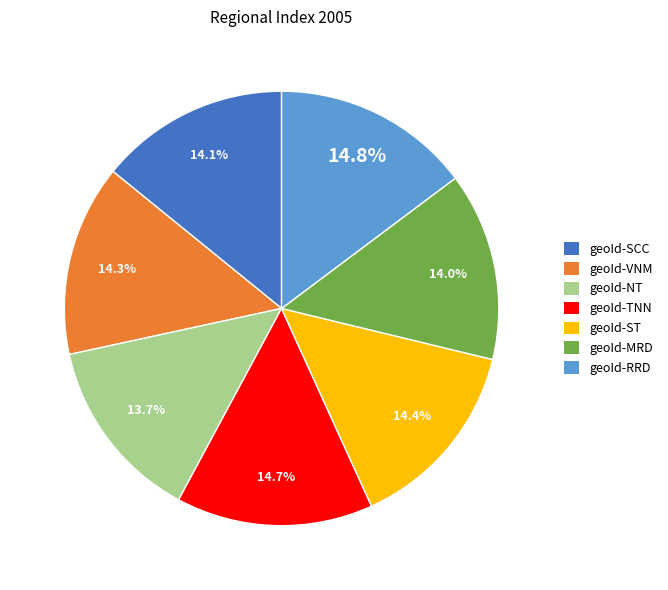

Count the number of slices in the pie.

7